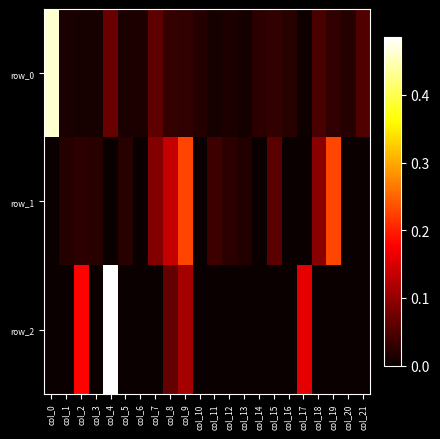

Reading right to left, extract all data points from this chart.

row_0: 0.1	0.0	0.0	0.0	0.0	0.0	0.0	0.0	0.0	0.0	0.0	0.0	0.0	0.0	0.1	0.0	0.0	0.1	0.0	0.0	0.0	0.5
row_1: 0.0	0.0	0.2	0.1	0.0	0.0	0.1	0.0	0.0	0.0	0.0	0.0	0.2	0.1	0.1	0.0	0.0	0.0	0.0	0.0	0.0	0.0
row_2: 0.0	0.0	0.0	0.0	0.2	0.0	0.0	0.0	0.0	0.0	0.0	0.0	0.1	0.1	0.0	0.0	0.0	0.5	0.0	0.2	0.0	0.0